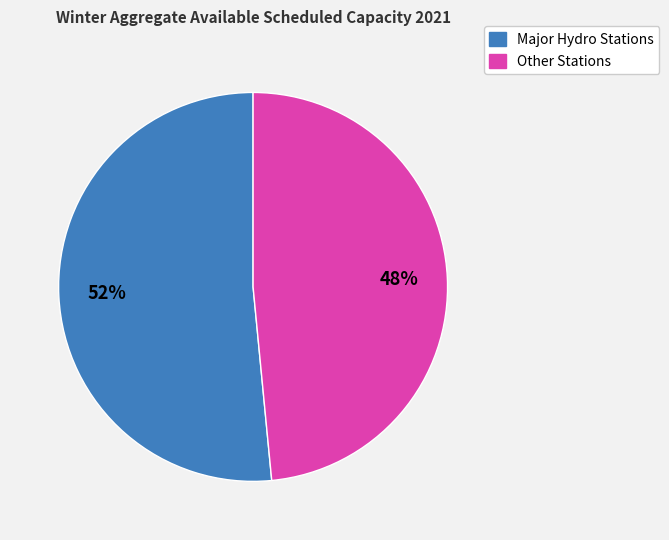

To the nearest percent, what is the average slice percentage?

50%